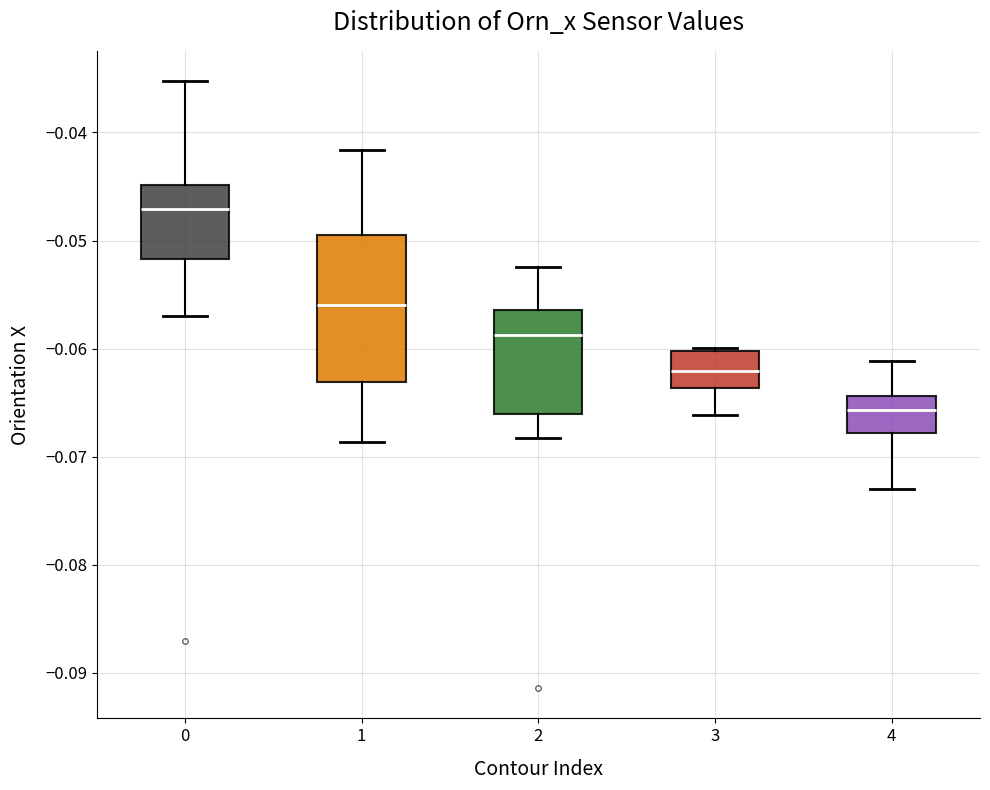

Which box has the highest median line?

0